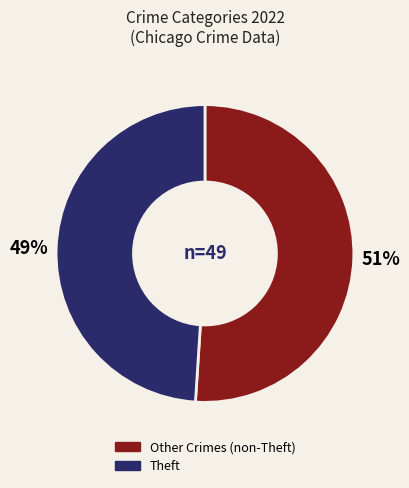

To the nearest percent, what is the average slice percentage?

50%